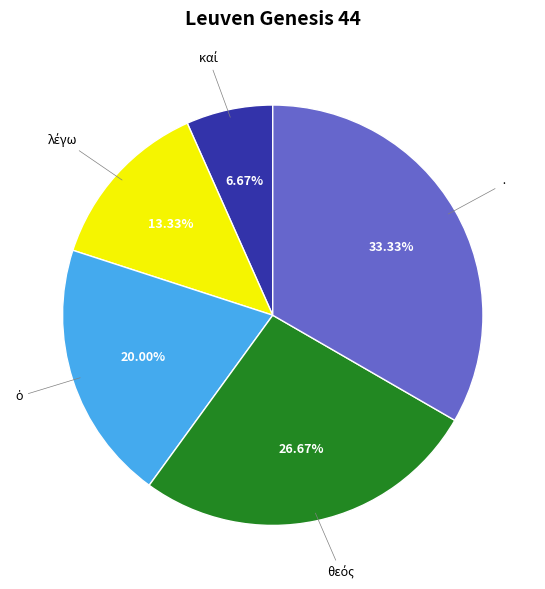

What is the largest slice in the pie chart?

·